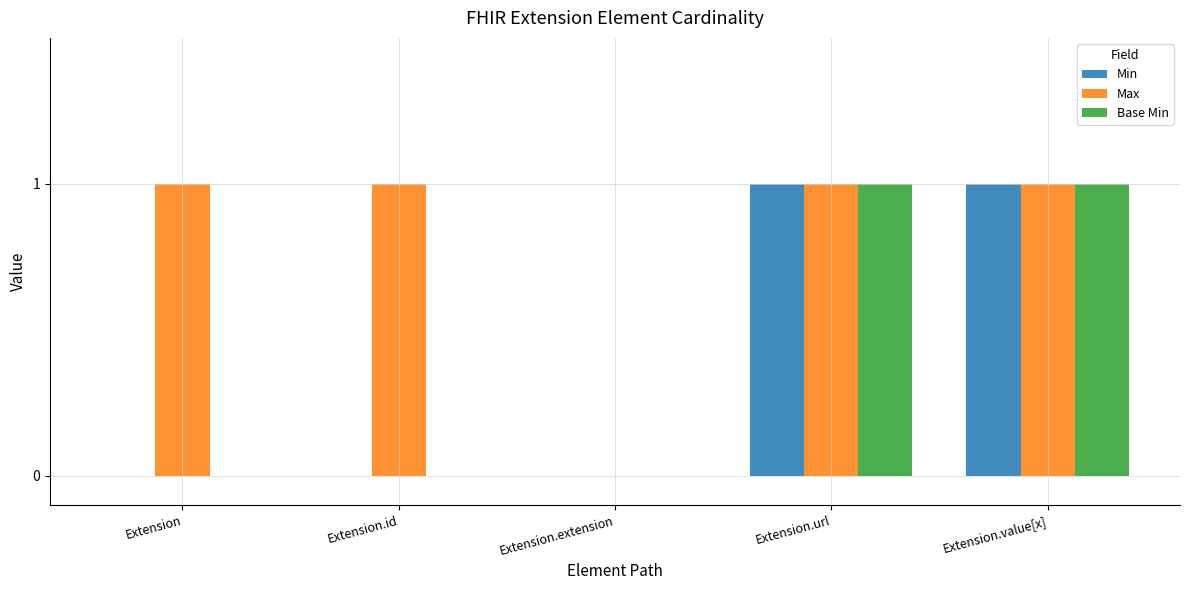

What is the sum of all Max values?

4